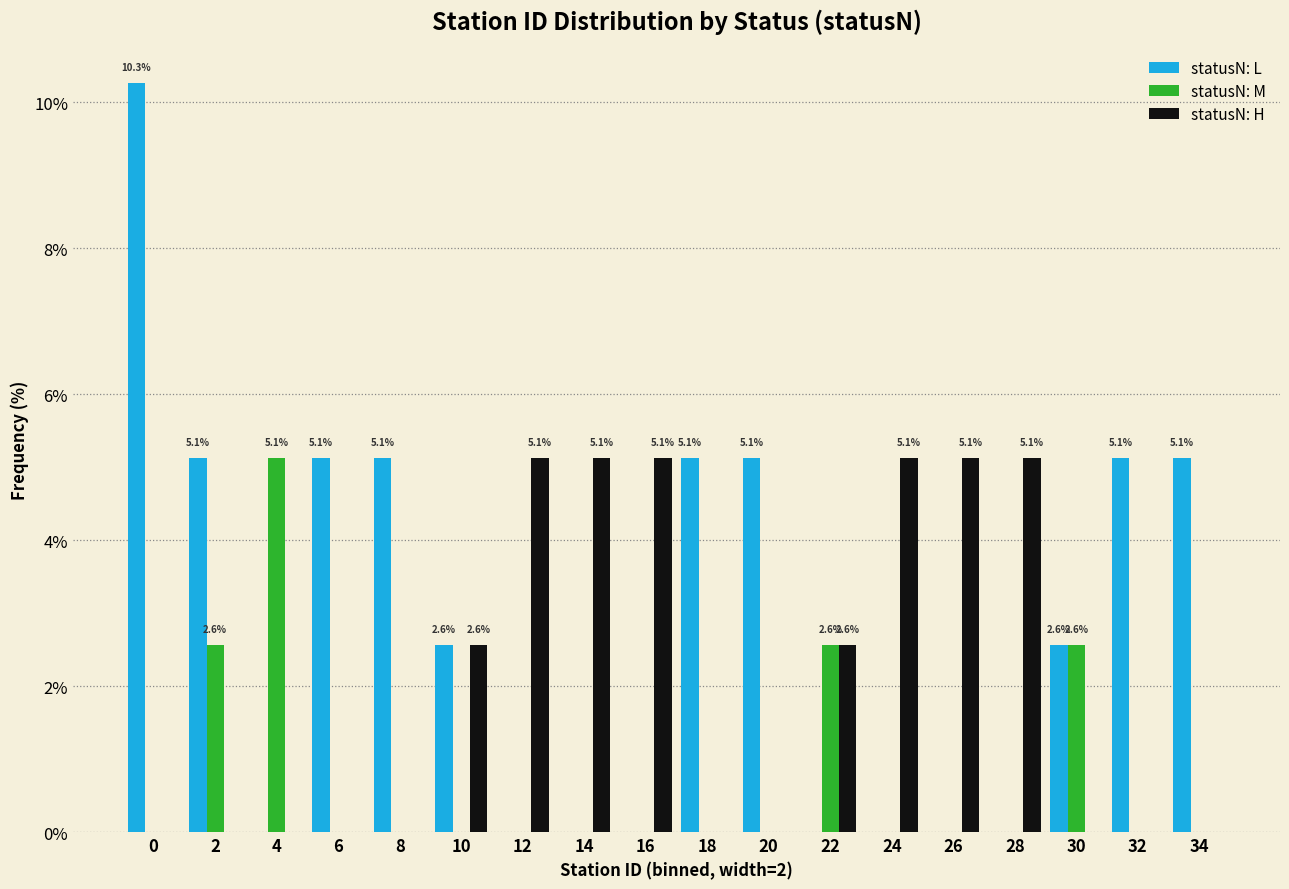

What is the total value across all series at 24?

5.1